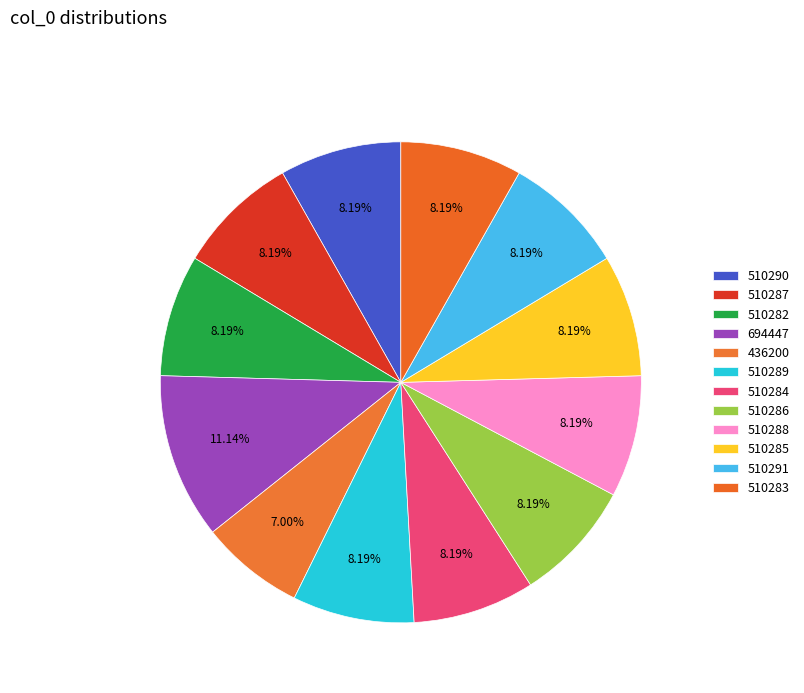

What is the smallest slice in the pie chart?

436200